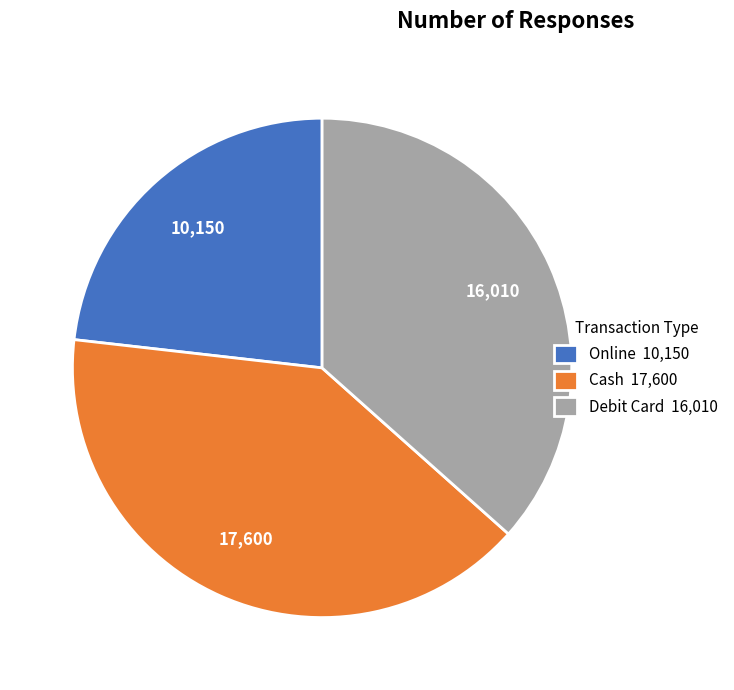

Is it true that Online 10,150 is 23% of the pie?

True